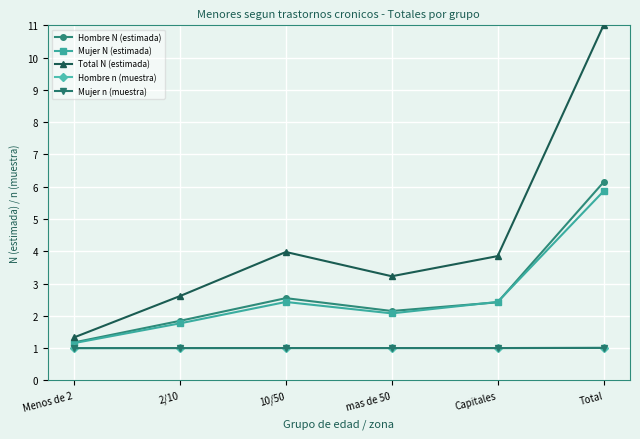

What is the difference between the highest and lowest values at mas de 50?

2.2